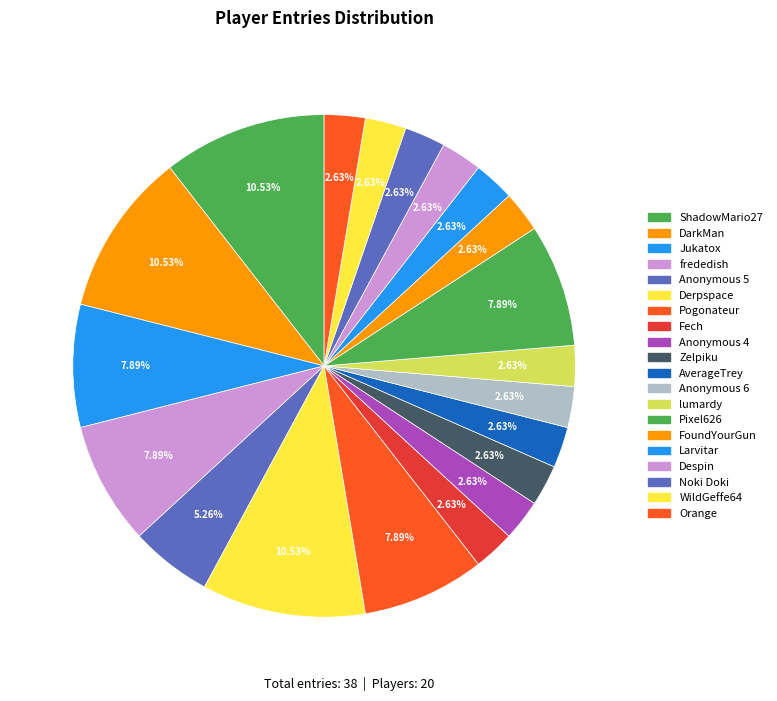

Which category has the biggest portion of the pie?

ShadowMario27